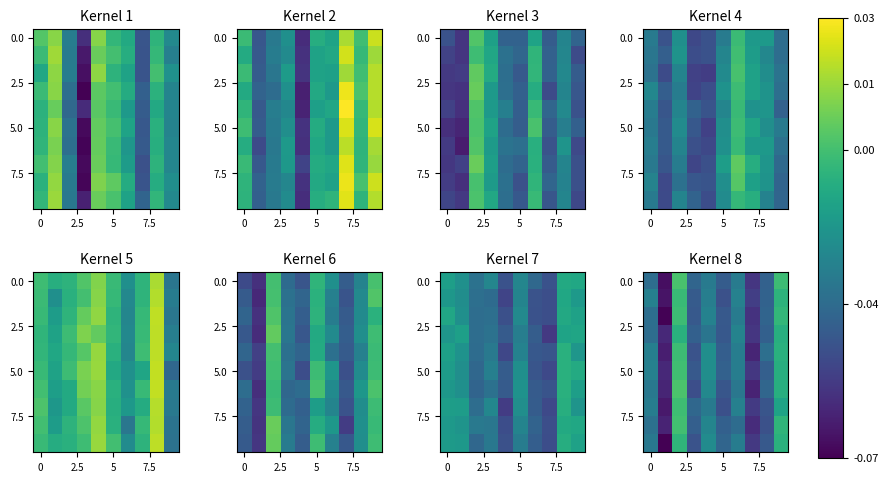

At which category is the sum across all series the highest?

5